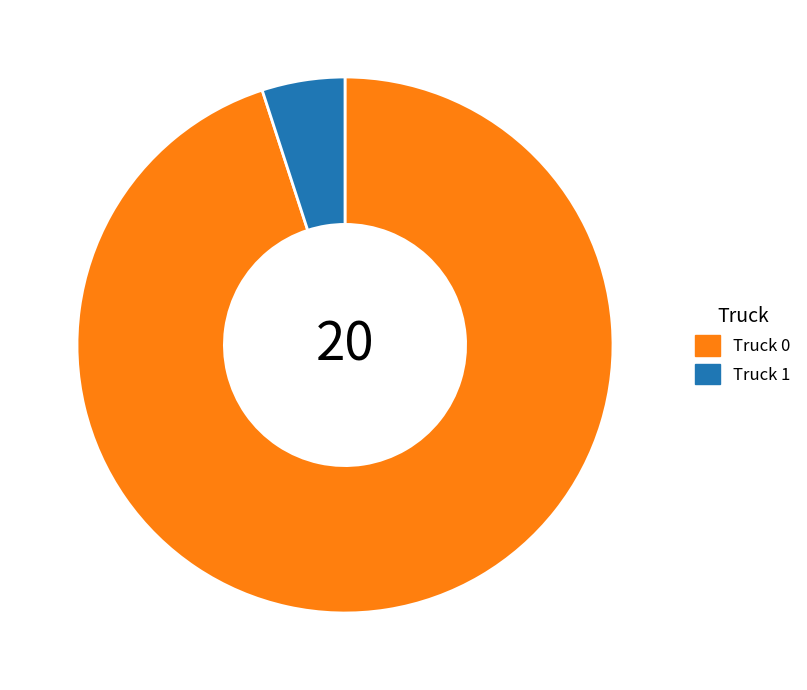

Which has a higher value, Truck 1 or Truck 0?

Truck 0